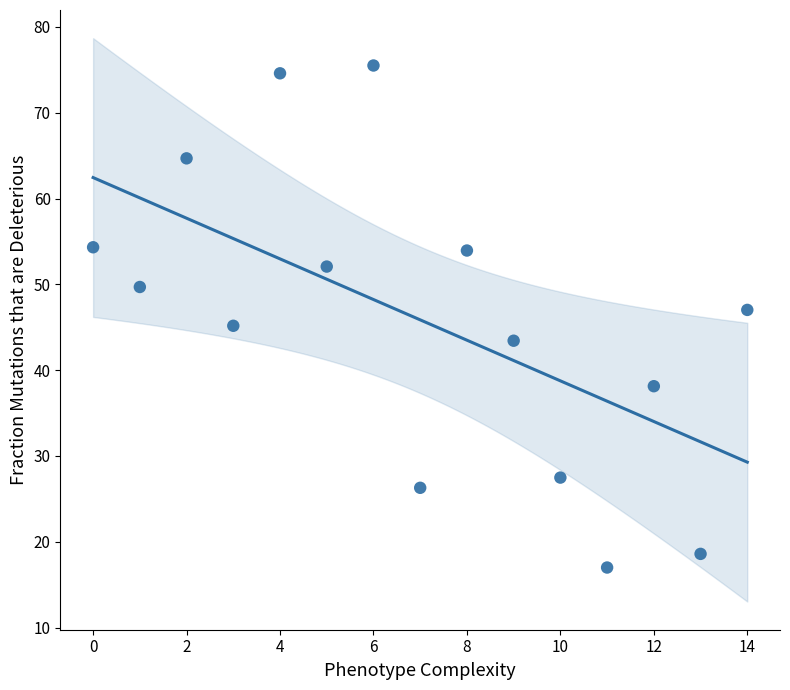

What is the range of Y values (max minus min)?

58.5